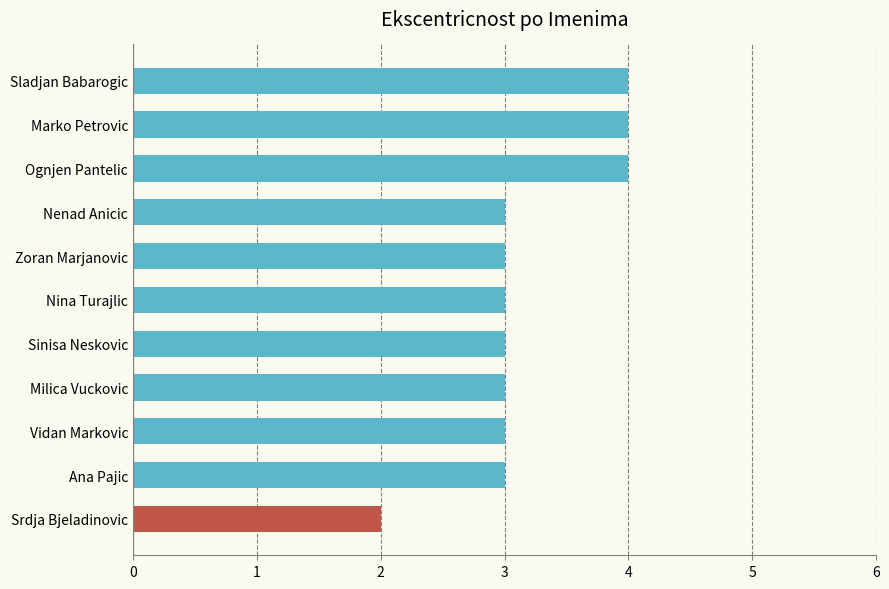

At which category does the chart reach its minimum across all series?

Srdja Bjeladinovic